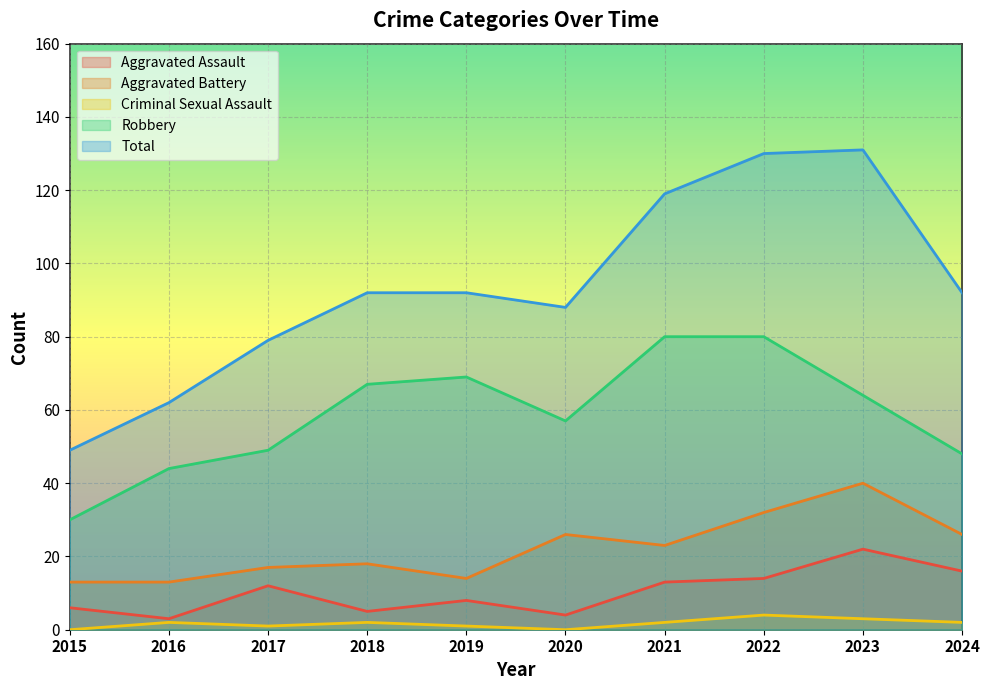

True or false: Aggravated Battery has more than 0 interior local peaks.

True